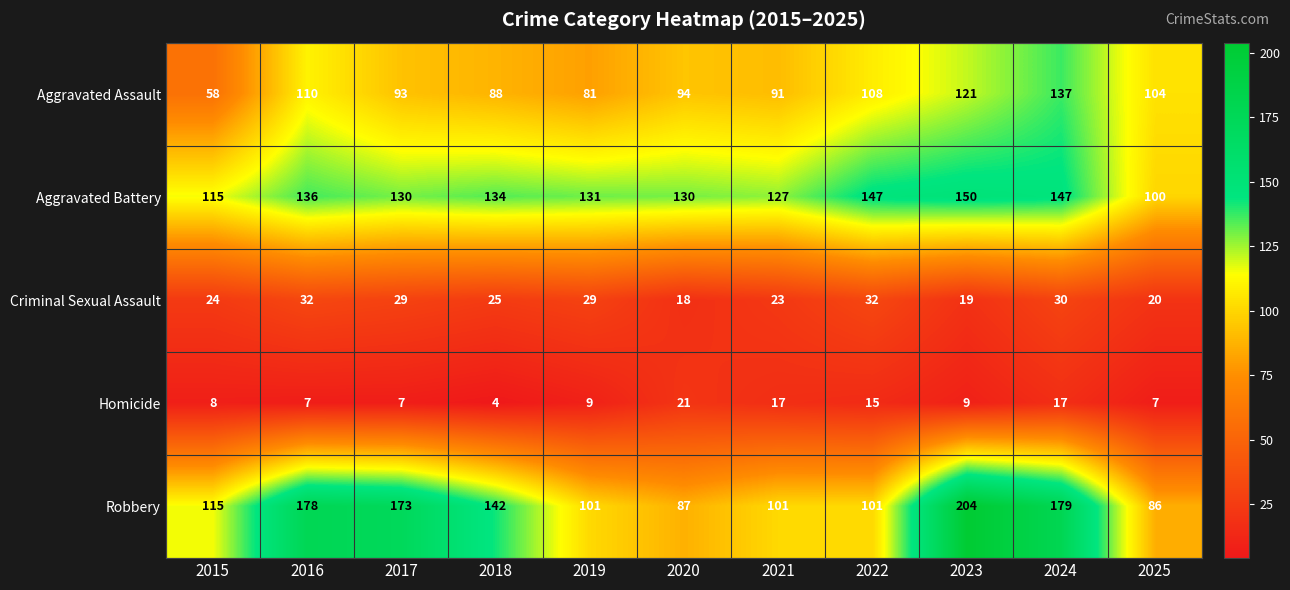

Between 2023 and 2025, which series saw the biggest shift?

Robbery